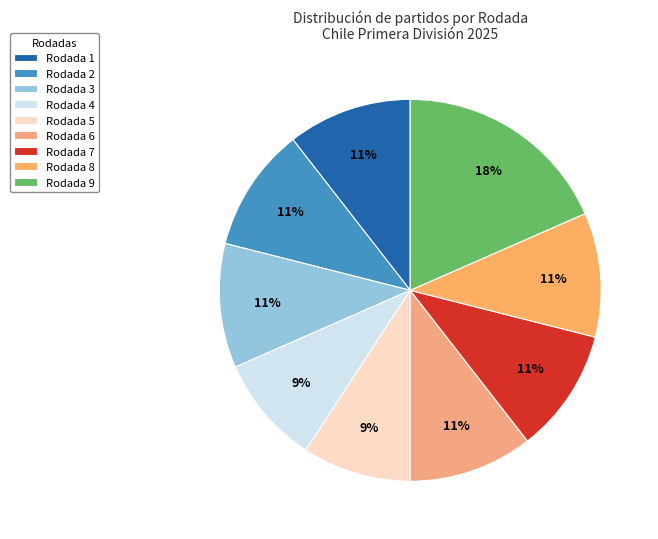

Is there any slice that represents more than half of the pie?

No